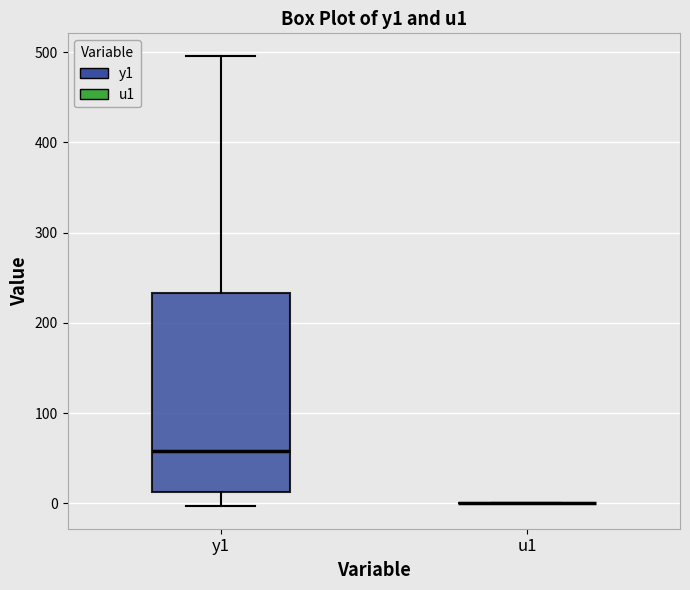

Which box is the tallest, from its lower edge to its upper edge?

y1